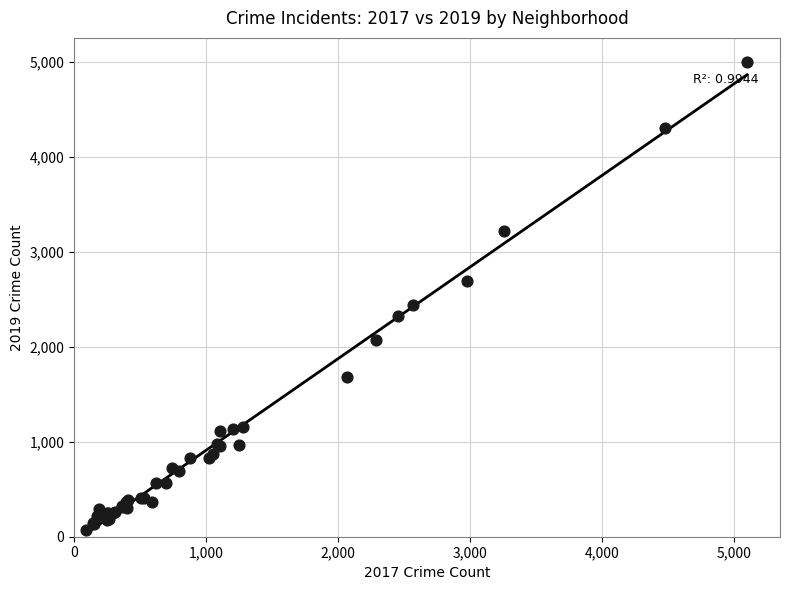

What Y value in the scatter plot is closest to 2542?

2441